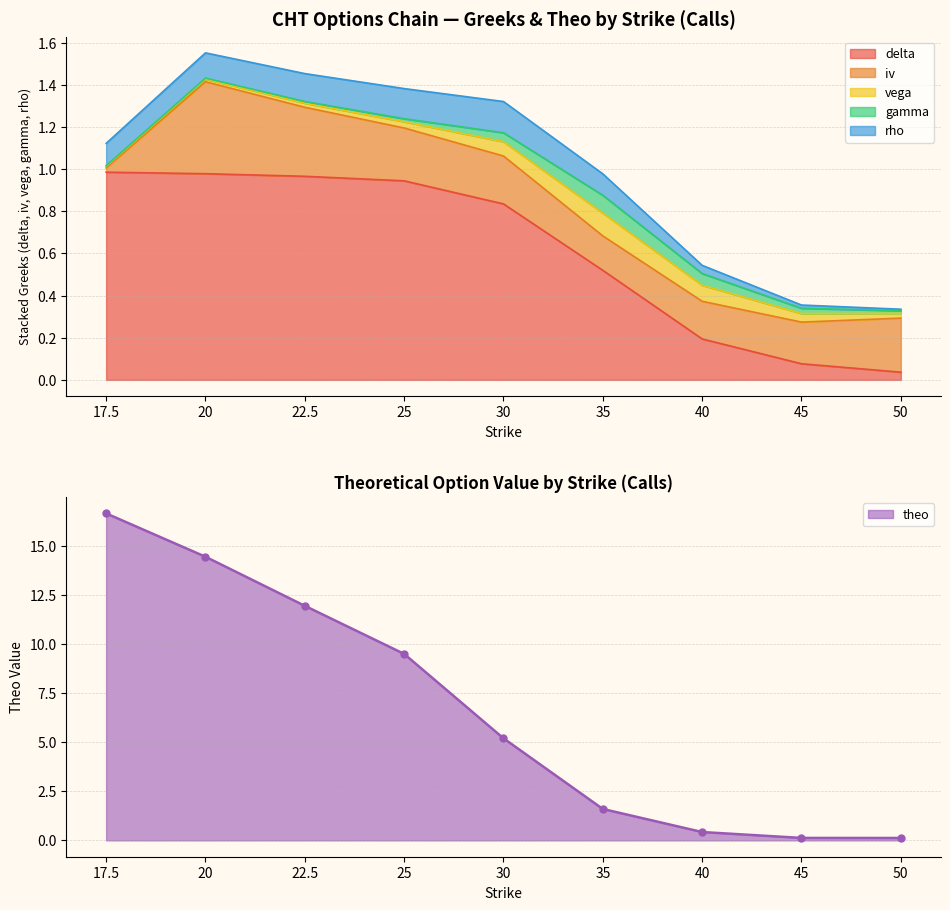

At how many categories does at least one series exceed 16?

1